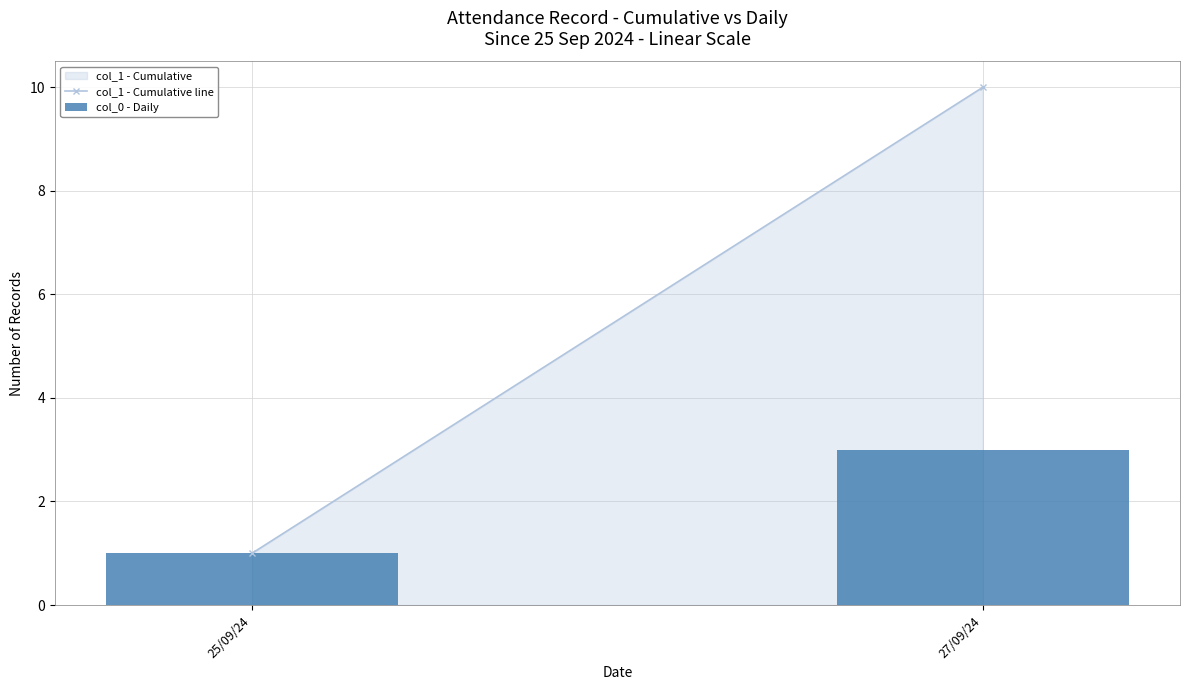

What is the greatest value displayed?

3